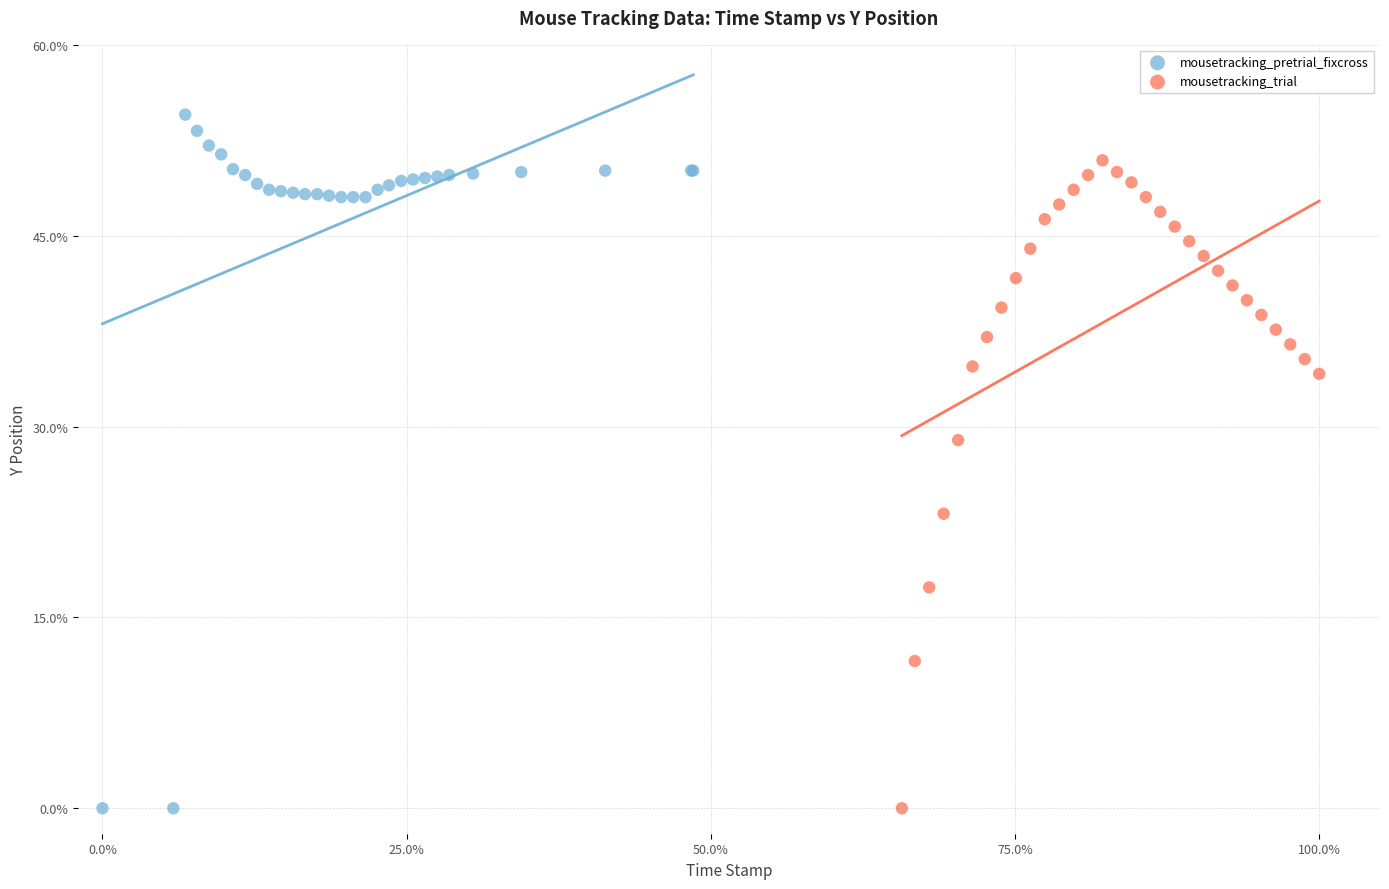

Which series reaches the maximum Y coordinate?

mousetracking_pretrial_fixcross